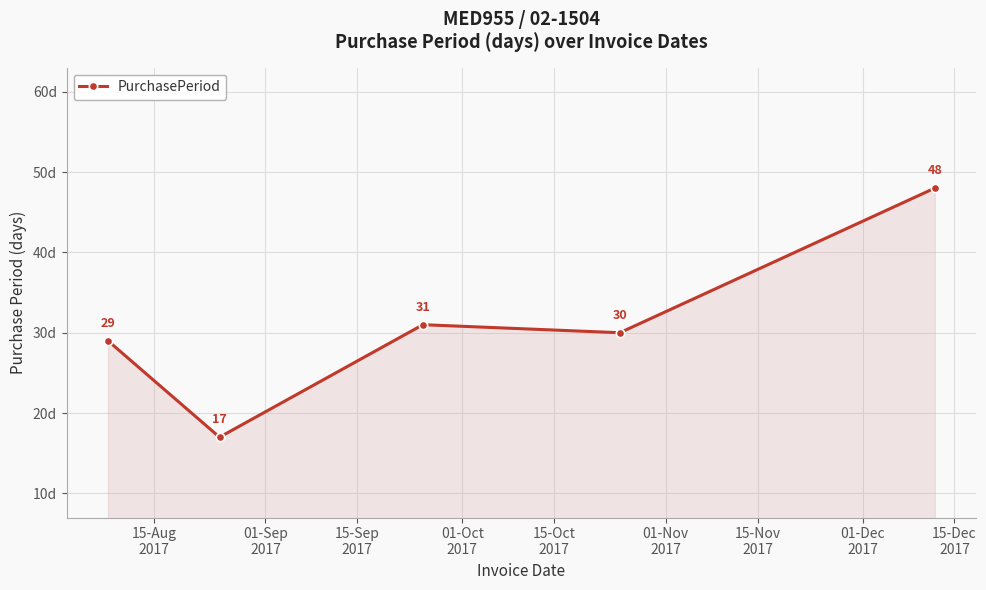

How many values are below 30?

2